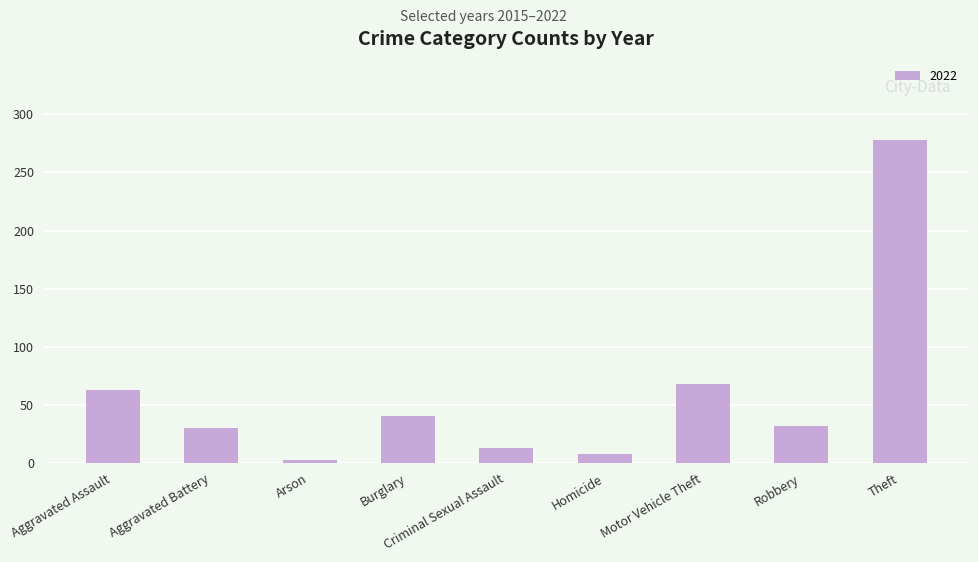

What is the change in value from Motor Vehicle Theft to Robbery?

-36